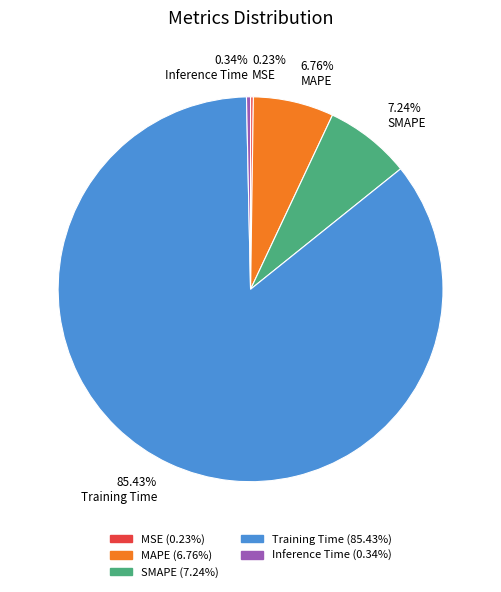

Does any single category account for the majority?

Yes